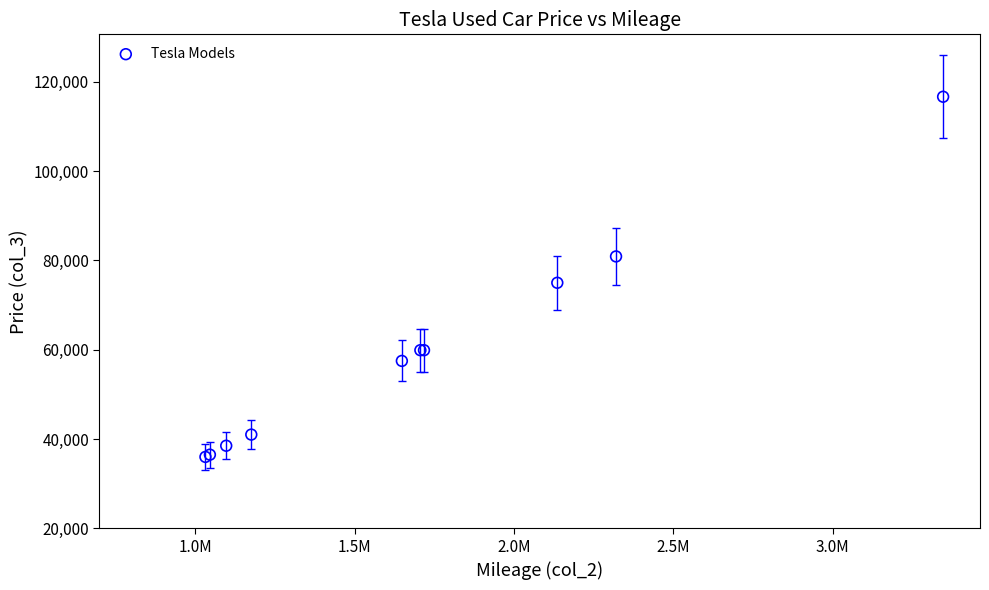

What Y value in the scatter plot is closest to 76333?

75000